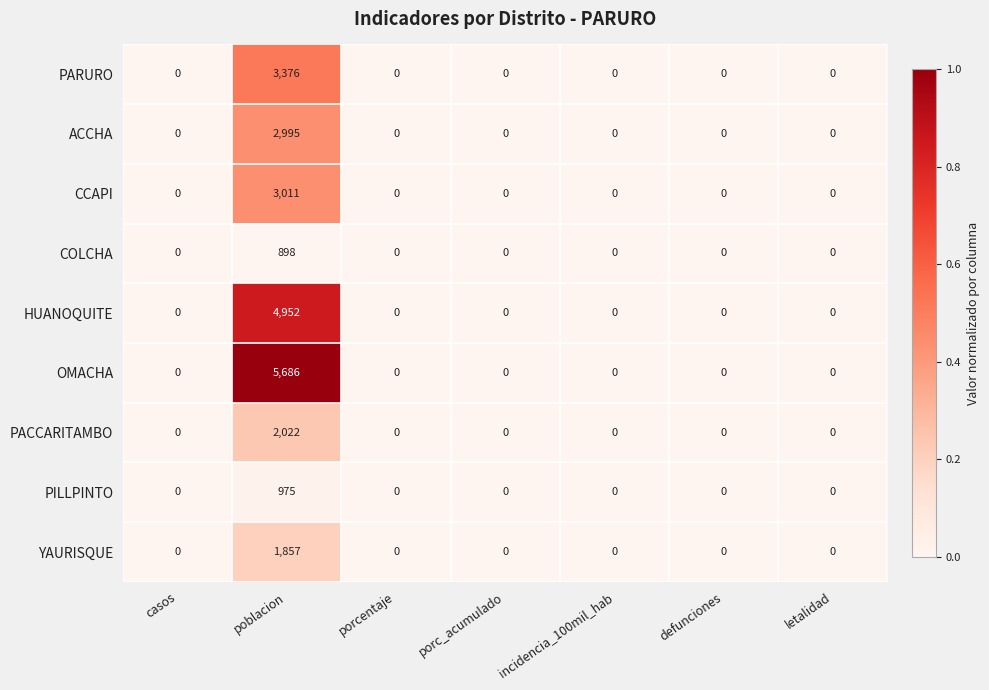

List the series in order of their peak value, highest first.

OMACHA, HUANOQUITE, PARURO, CCAPI, ACCHA, PACCARITAMBO, YAURISQUE, PILLPINTO, COLCHA